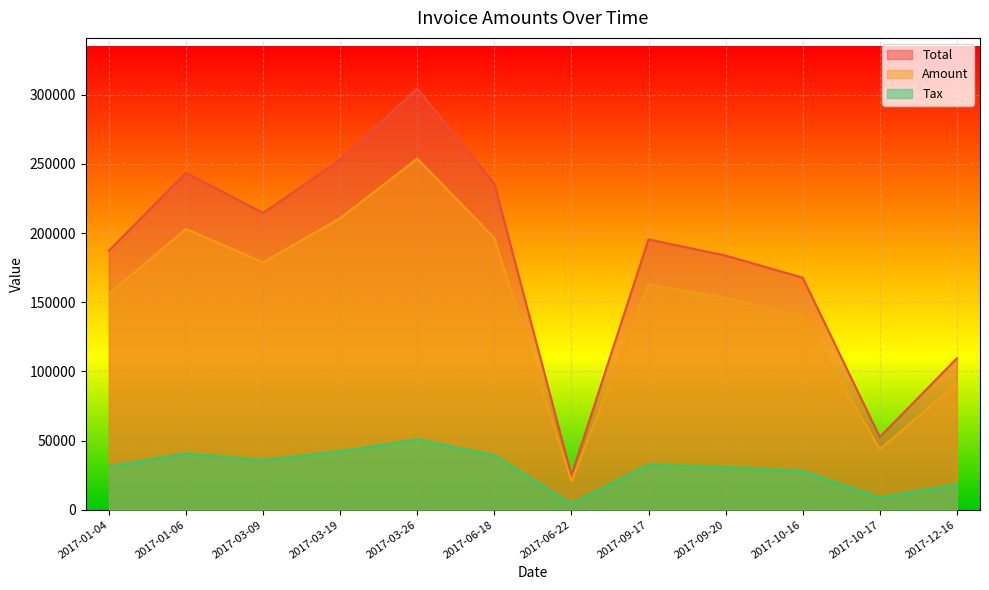

What position from the left is 2017-06-18?

6